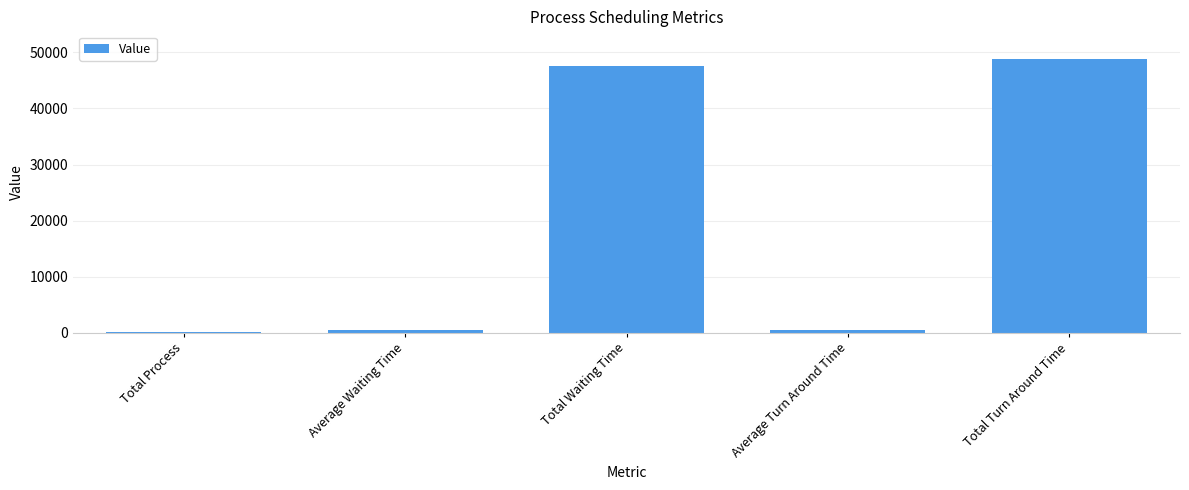

Between Total Waiting Time and Total Process, which is larger?

Total Waiting Time